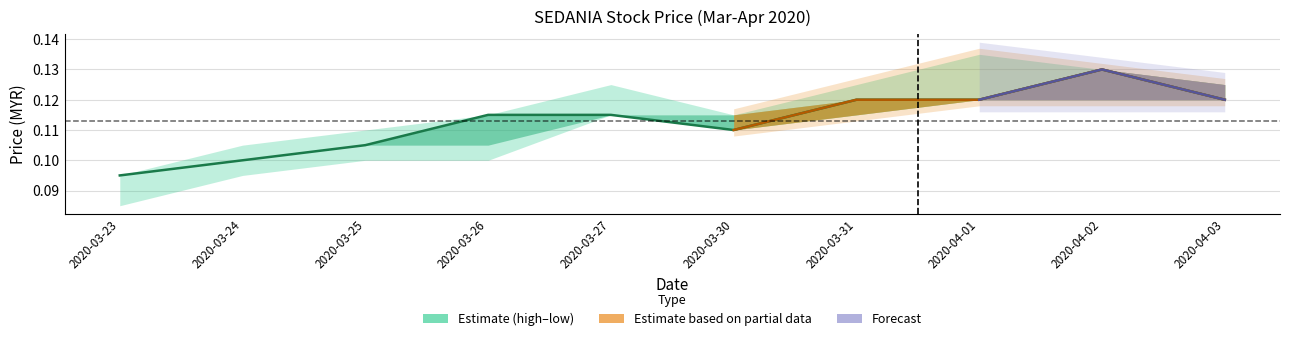

The value at 2020-03-31 is 0.1. True or false?

True